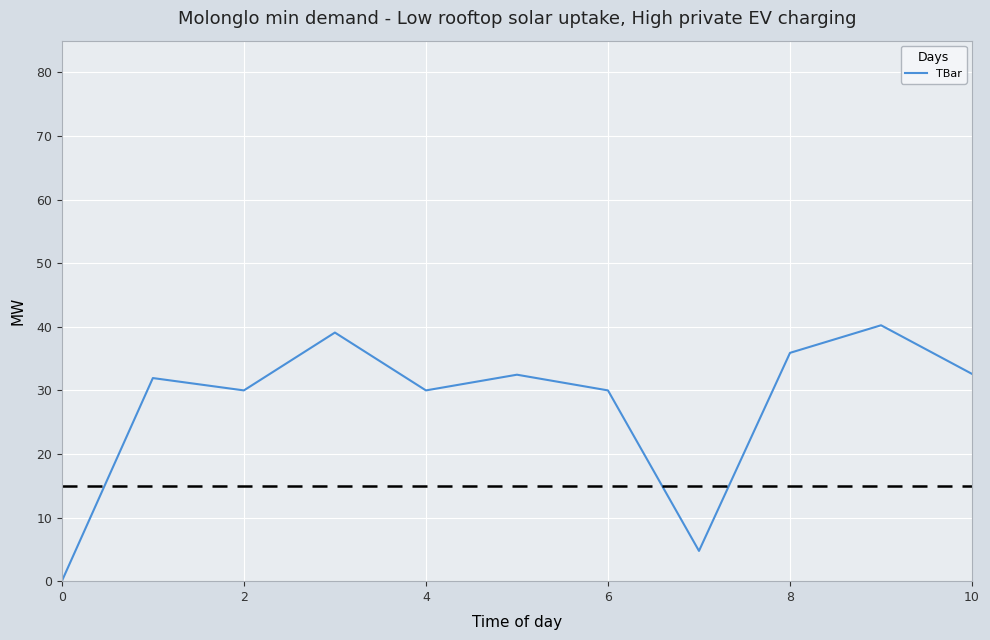

What is the difference between the maximum and minimum values?

40.2